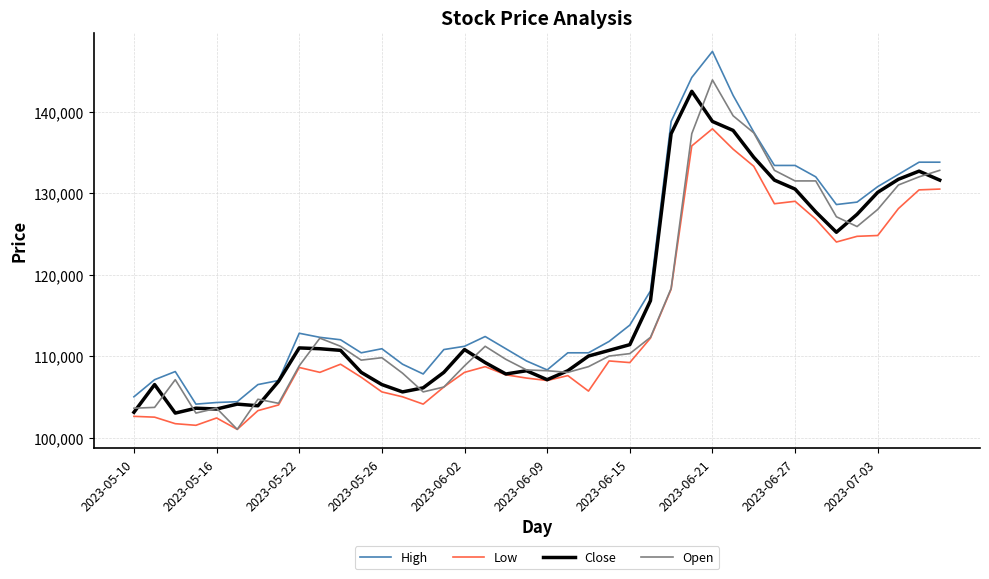

Which series has the largest total across all categories?

High